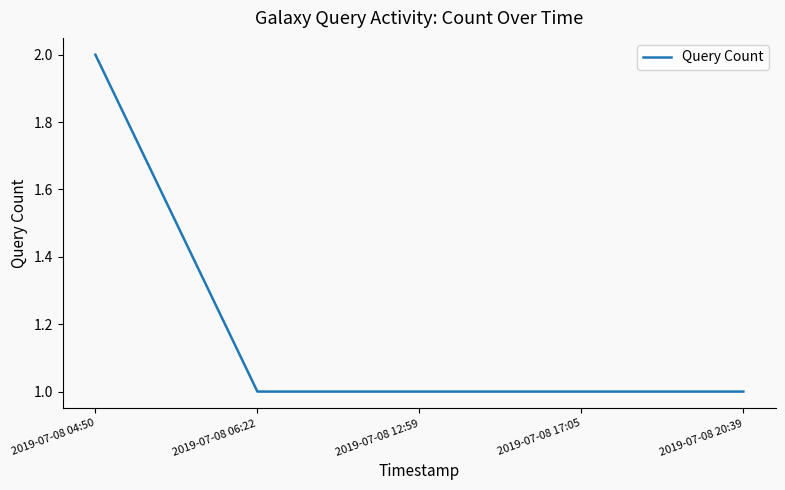

Which category has the highest value across all series?

2019-07-08 04:50